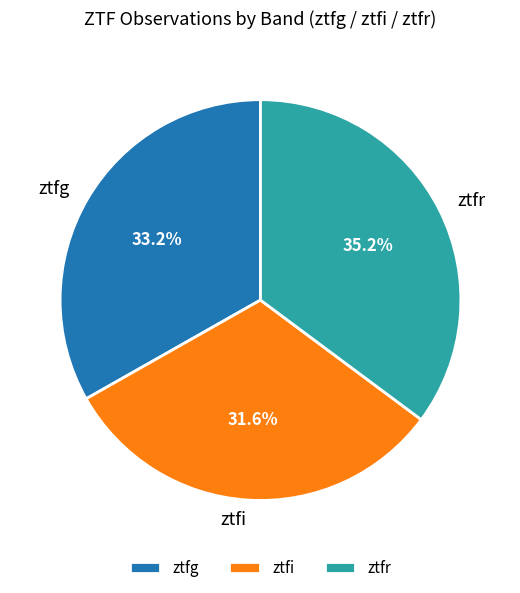

What percentage is NOT represented by ztfr?

64.8%